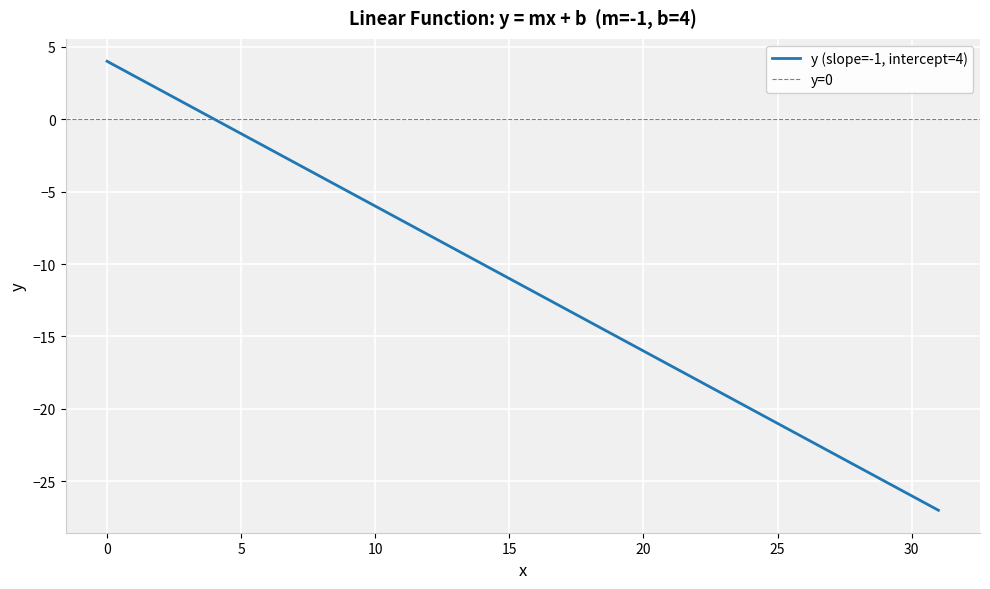

Which has a higher value, 29 or 26?

26